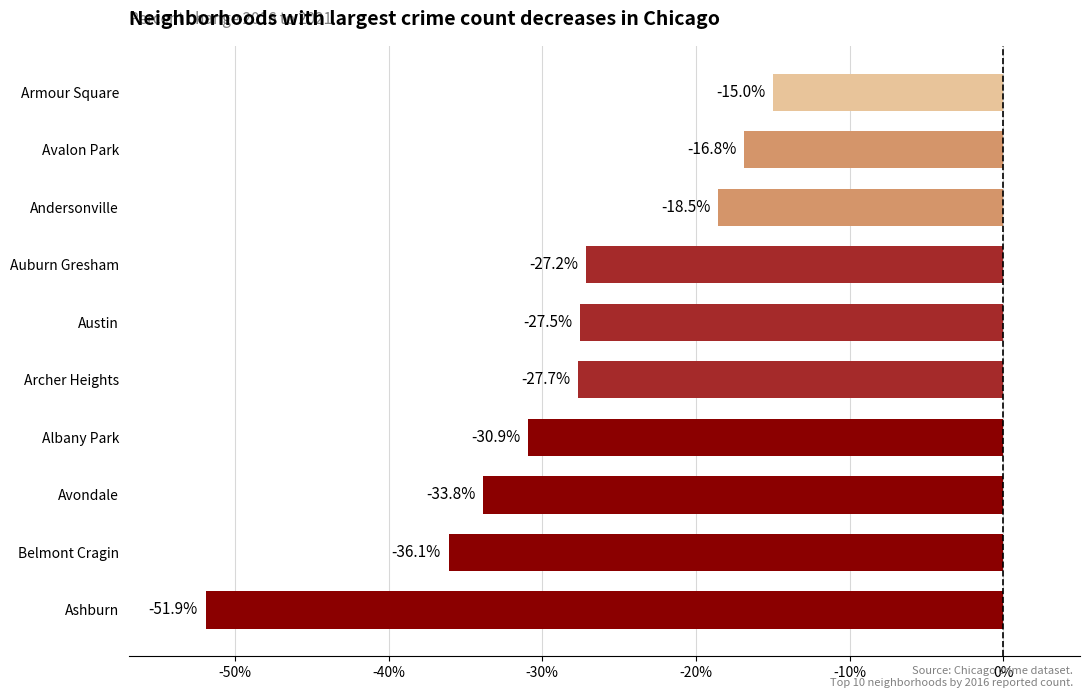

What is the minimum value shown in the chart?

-51.9